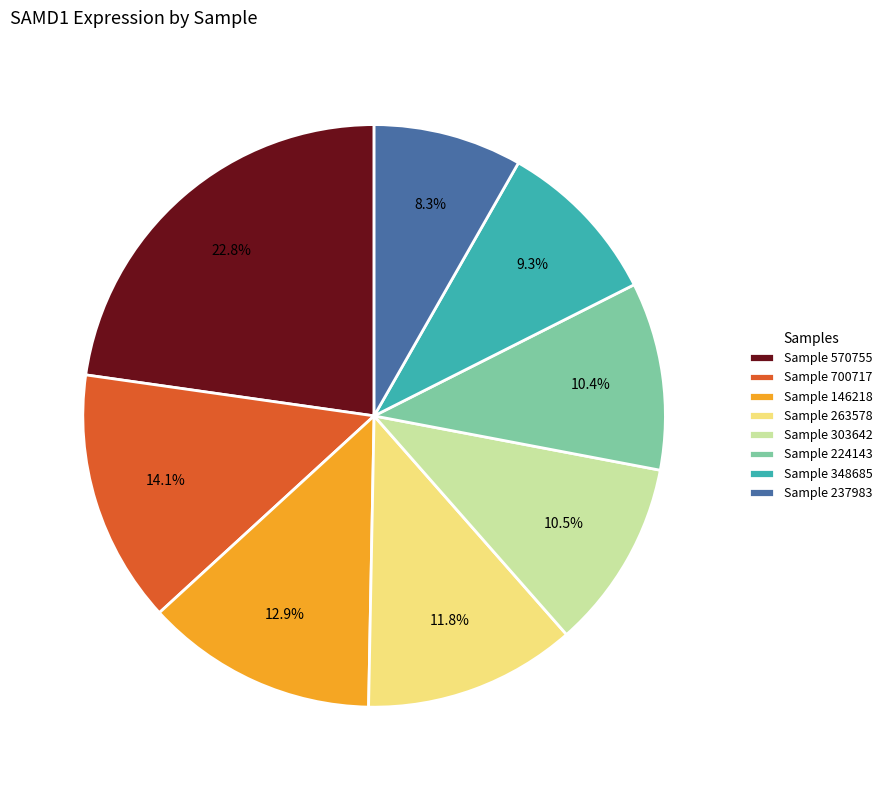

Is the sum of Sample 348685 and Sample 224143 greater than half?

No